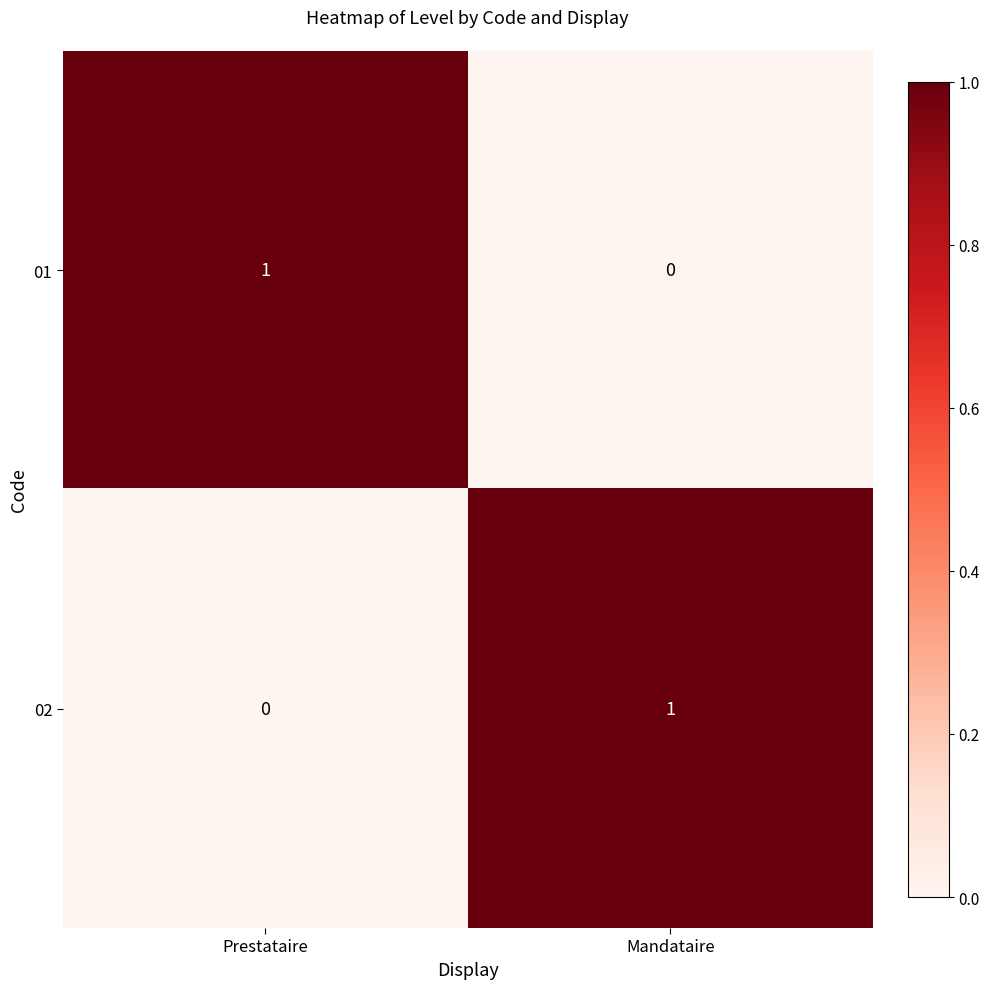

Rank the series at Mandataire from highest to lowest value.

02, 01